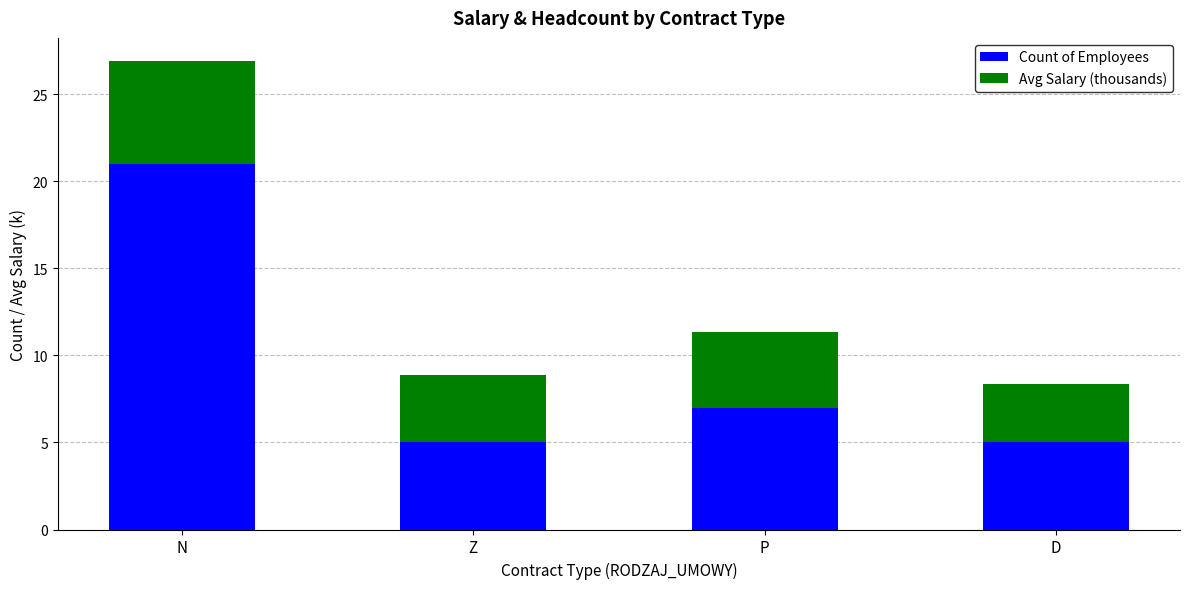

What is the difference between the second highest and second lowest values in the Count of Employees series?

2.0